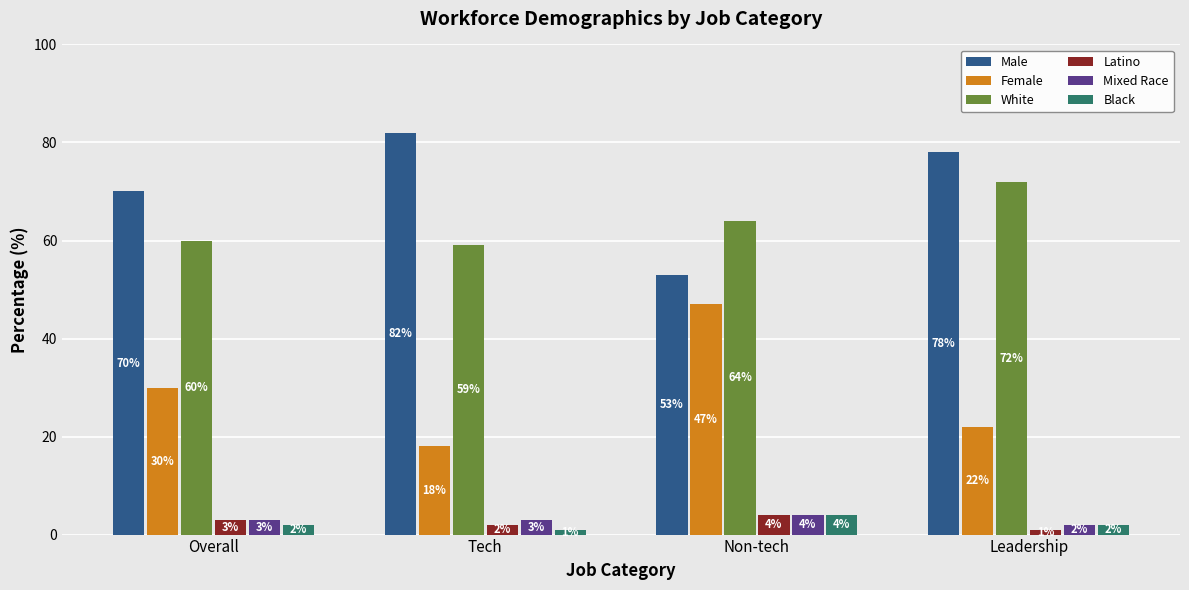

How many distinct data groups are displayed?

6